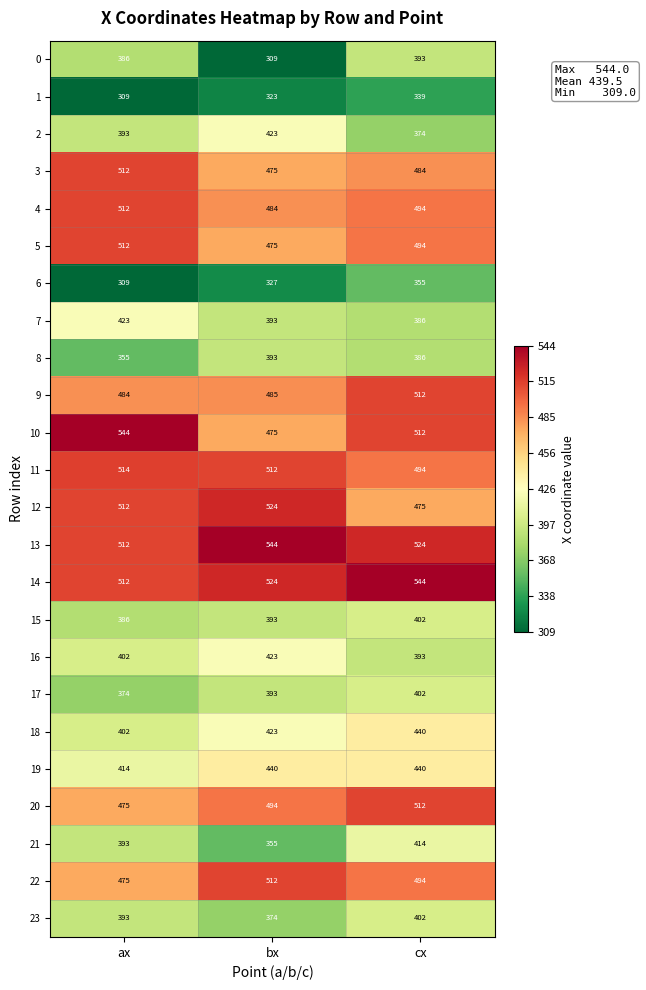

How many series are shown in this chart?

24